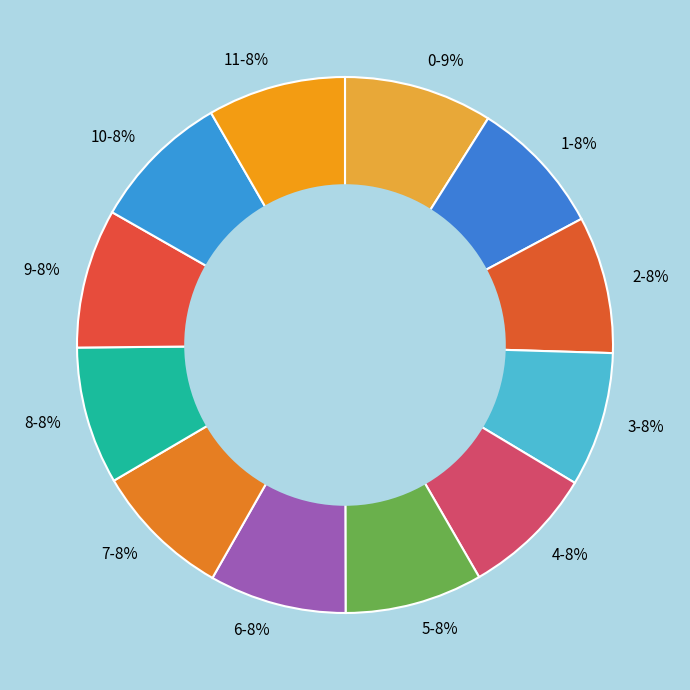

How many segments does this pie chart have?

12